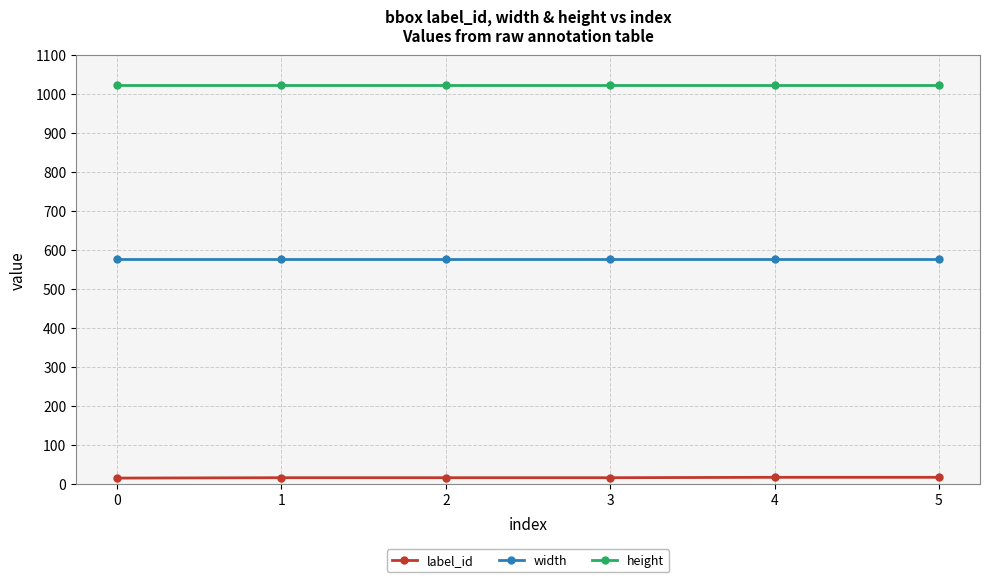

What is the maximum value for width?

576